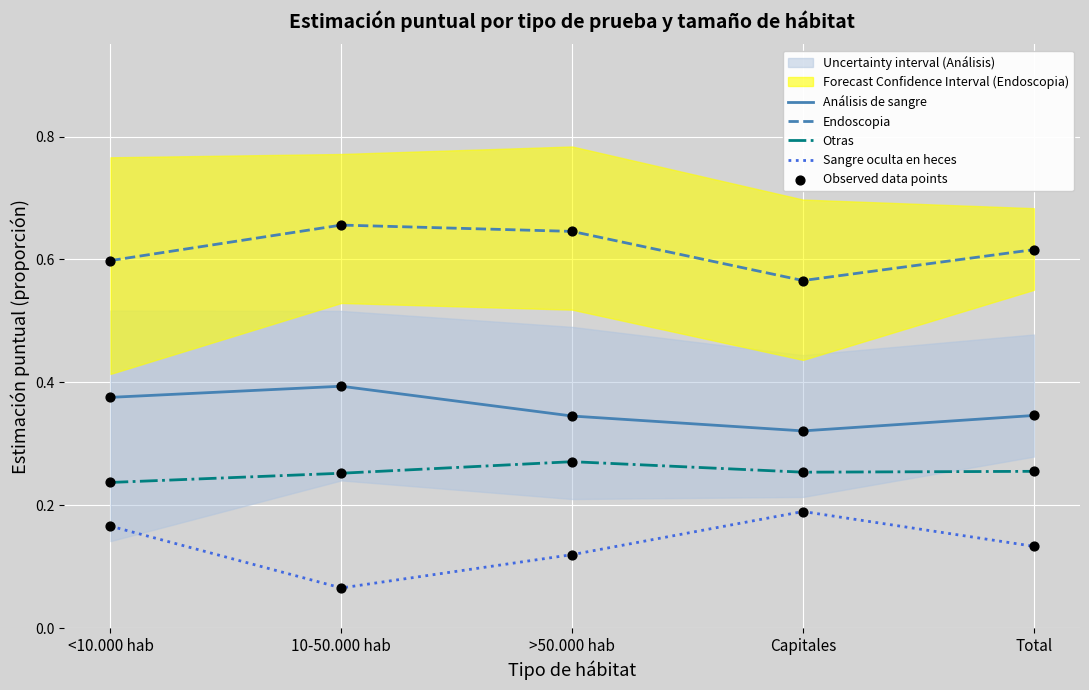

Is the value of Observed data points at Capitales greater than the value of Otras at <10.000 hab?

Yes